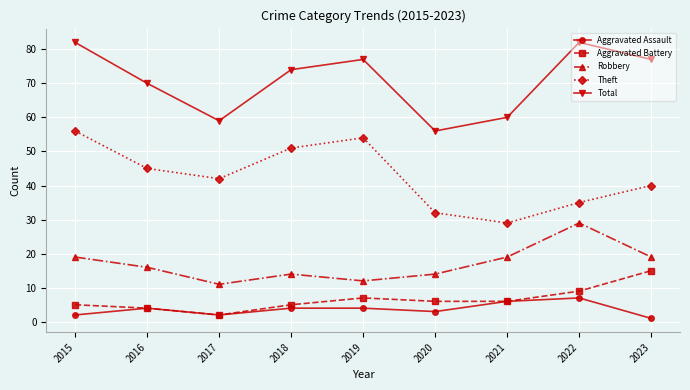

What is the sum of the Robbery values at 2023 and 2018?

33